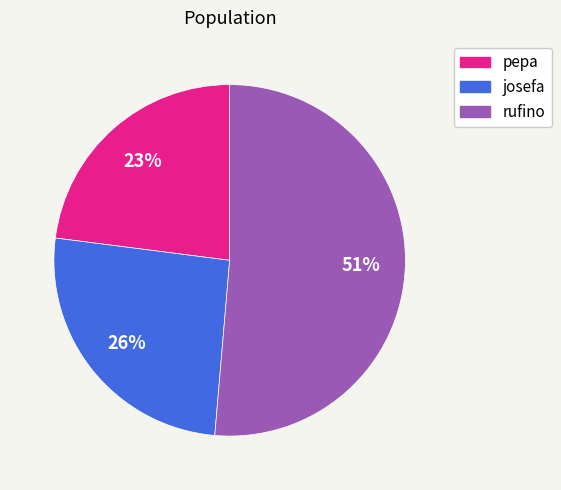

Which category has the smallest portion of the pie?

pepa